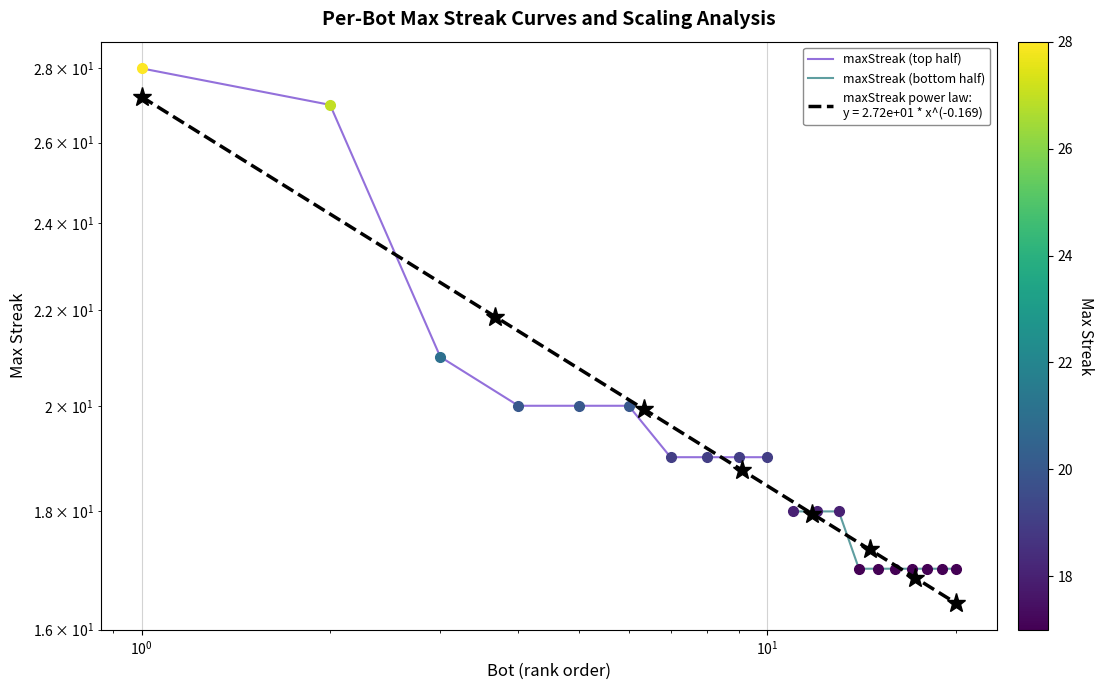

Which label corresponds to the smallest value in the chart?

$\mathdefault{10^{1}}$